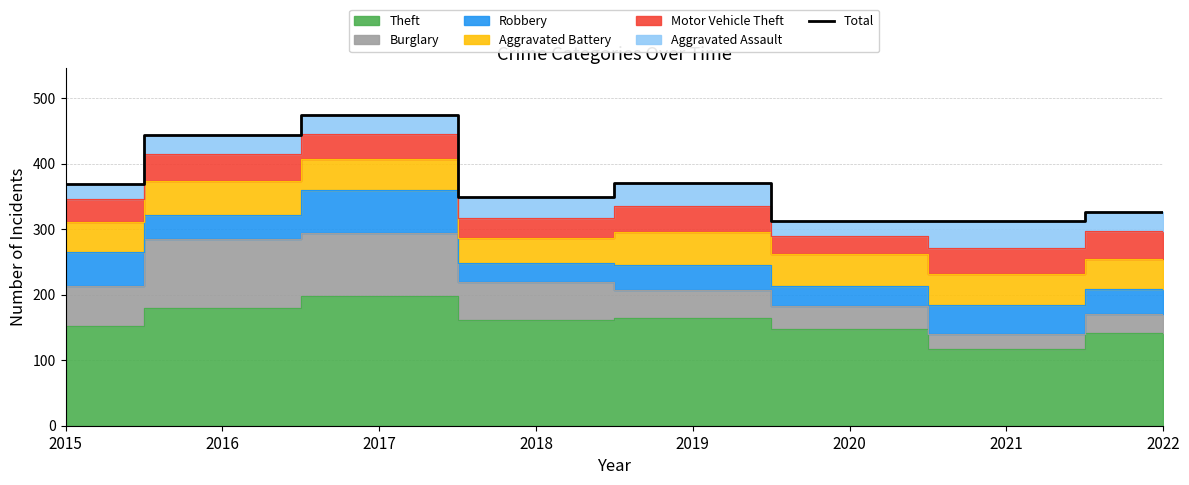

What is the ratio of the value at 2019 to the value at 2016?

0.8